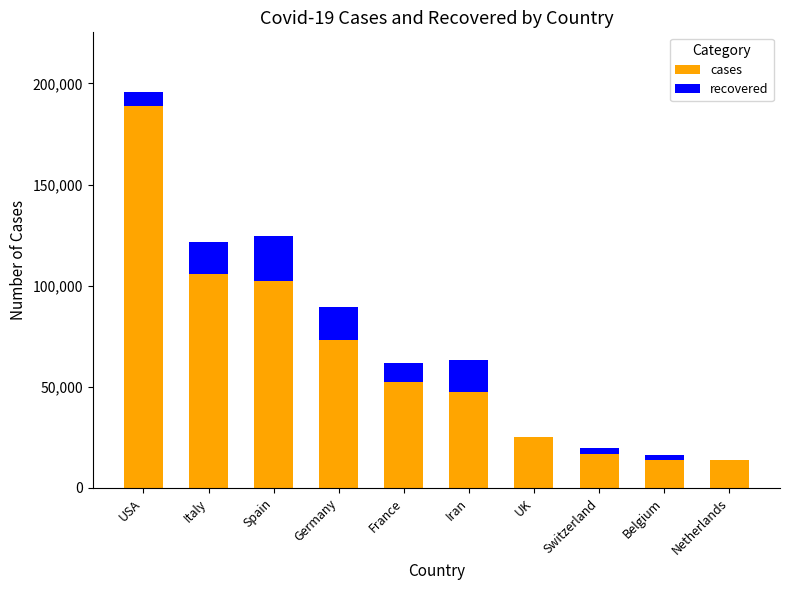

The cases series shows 10582 at UK. True or false?

False